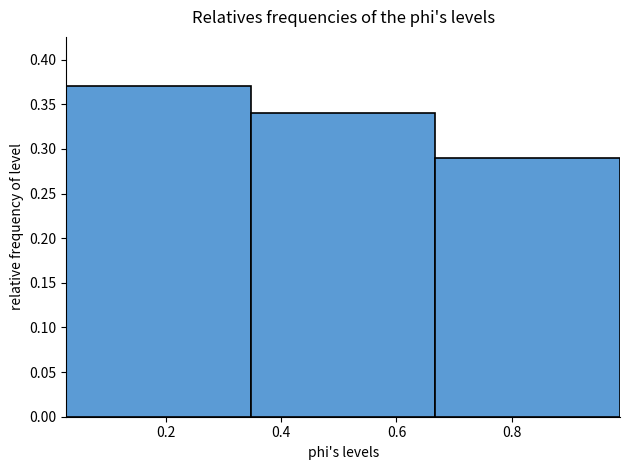

Reading left to right, list every bar in this chart as the range it spans on the x-axis followed by its height. Neither the bar edges nor the heights are printed on the chart, so give them approximately, as read against the axes.

0.02 to 0.34: 0.37
0.34 to 0.66: 0.34
0.66 to 0.98: 0.29